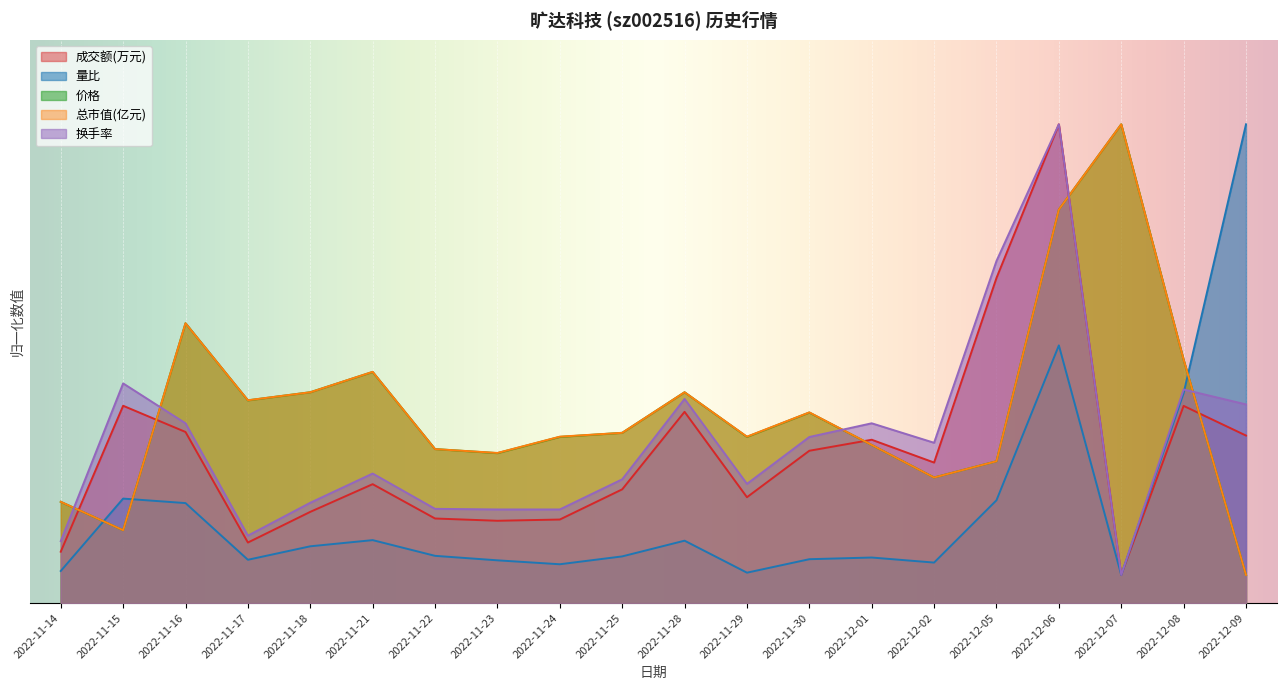

True or false: 换手率 has more than 2 points higher than both neighbors.

True